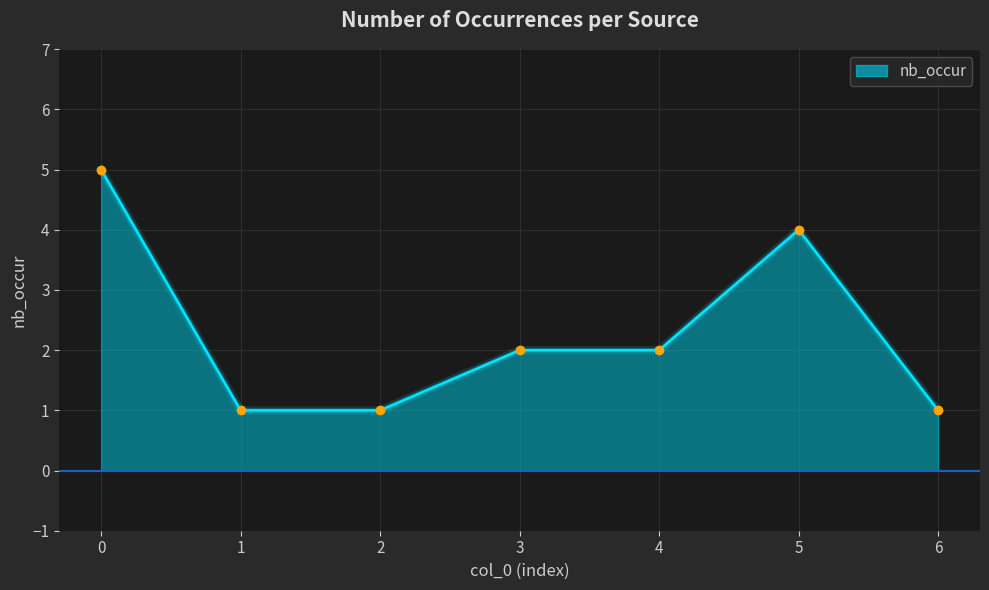

What is the change in value from 0 to 1?

-4